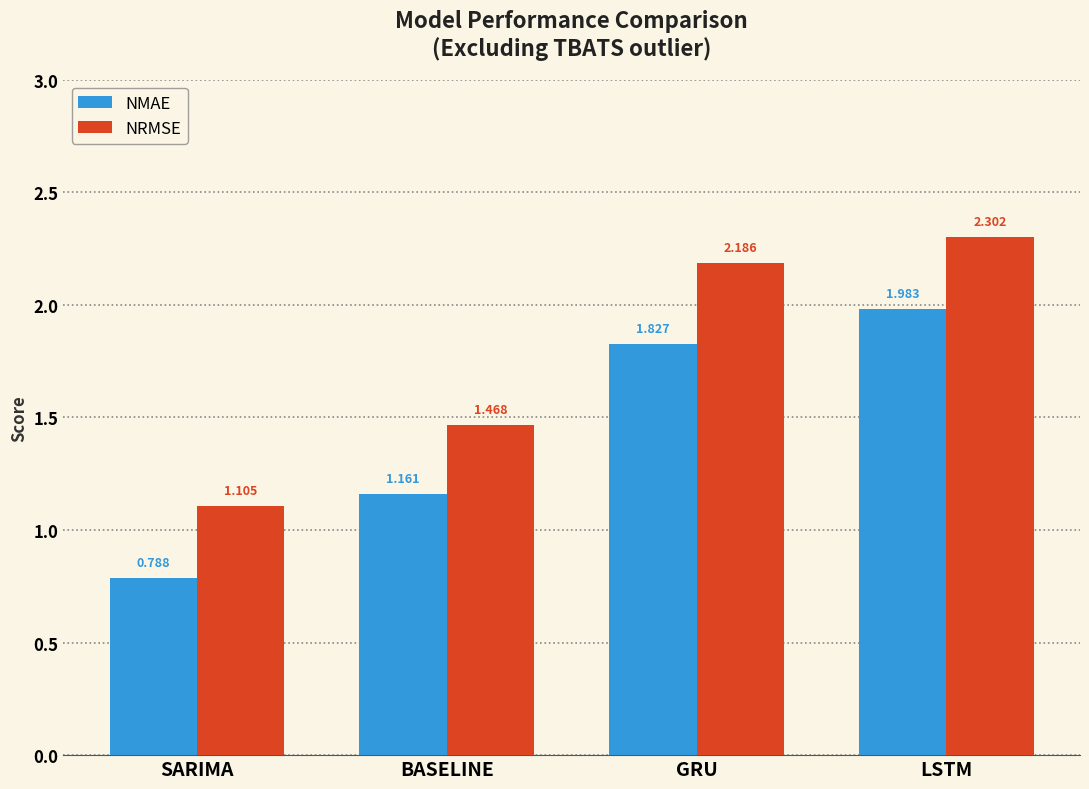

What are all the series names shown in the legend?

NMAE, NRMSE